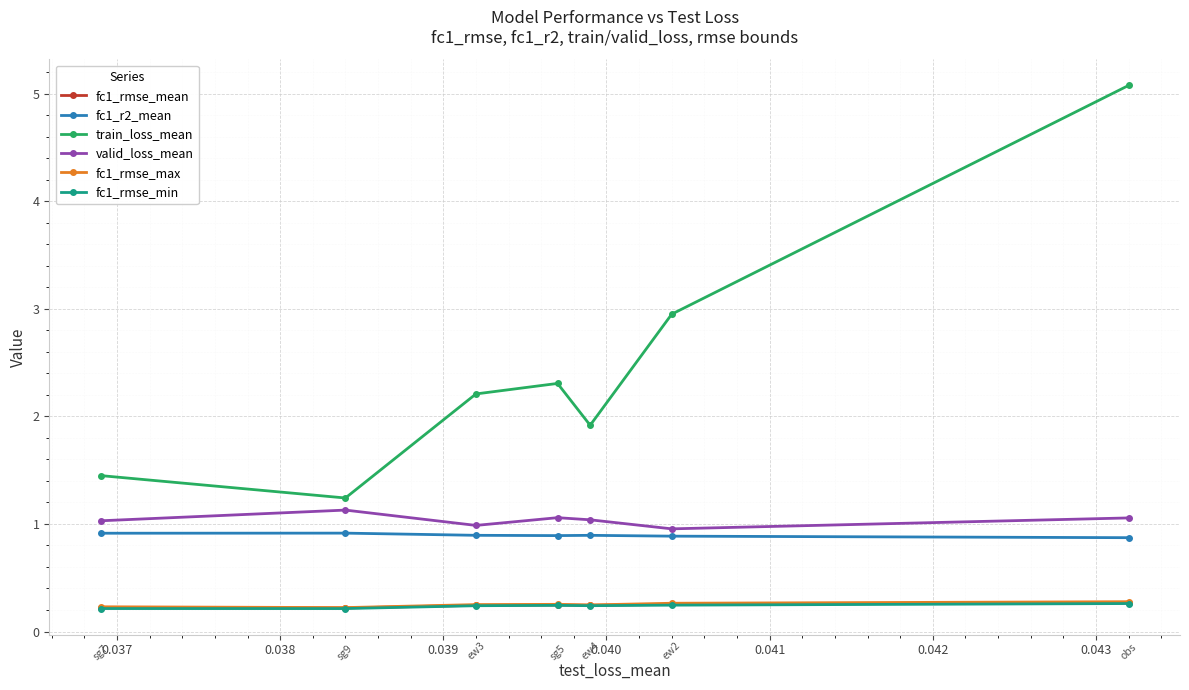

At how many categories does at least one series exceed 1?

7